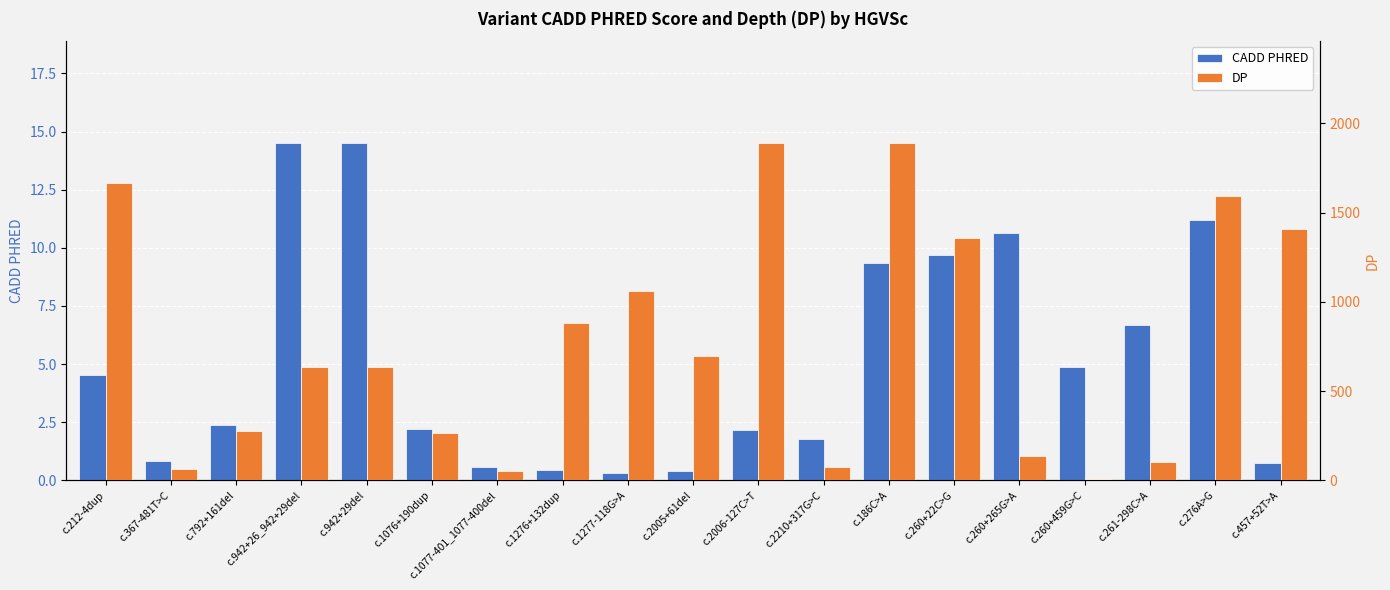

Which category has the highest value across all series?

c.2006-127C>T